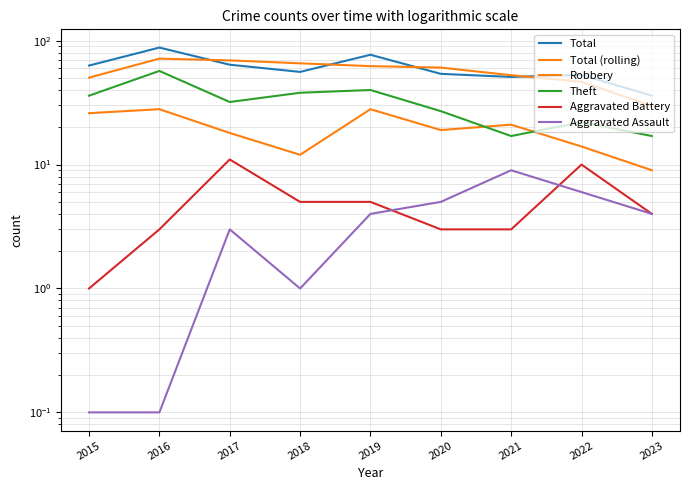

What is the value of the Total (rolling) point at the 4th from the left?

65.7